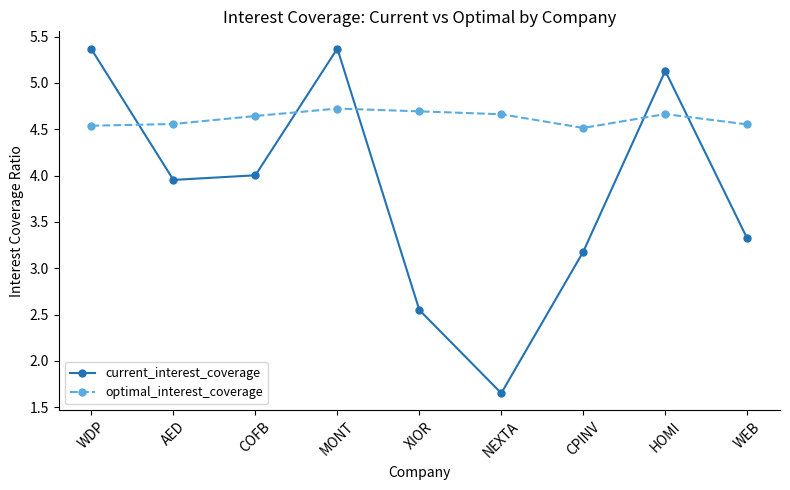

Is it true that current_interest_coverage equals 5.9 at COFB?

False